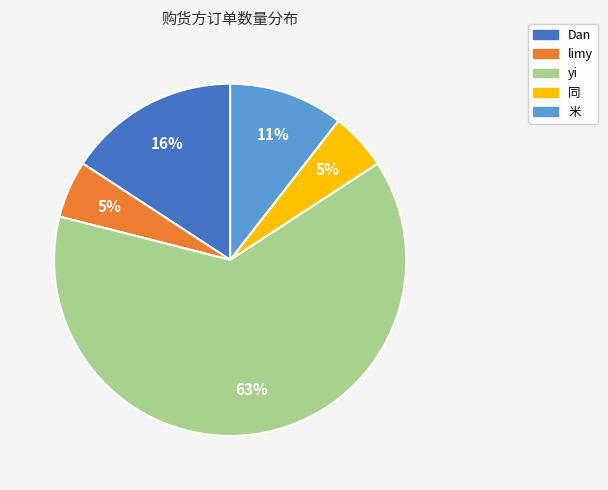

Combined, do Dan and 米 account for over 50%?

No